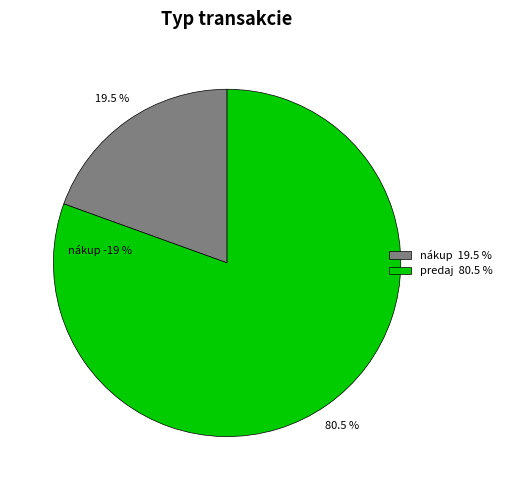

To the nearest percent, what is the difference between the largest and smallest slice percentages?

61%